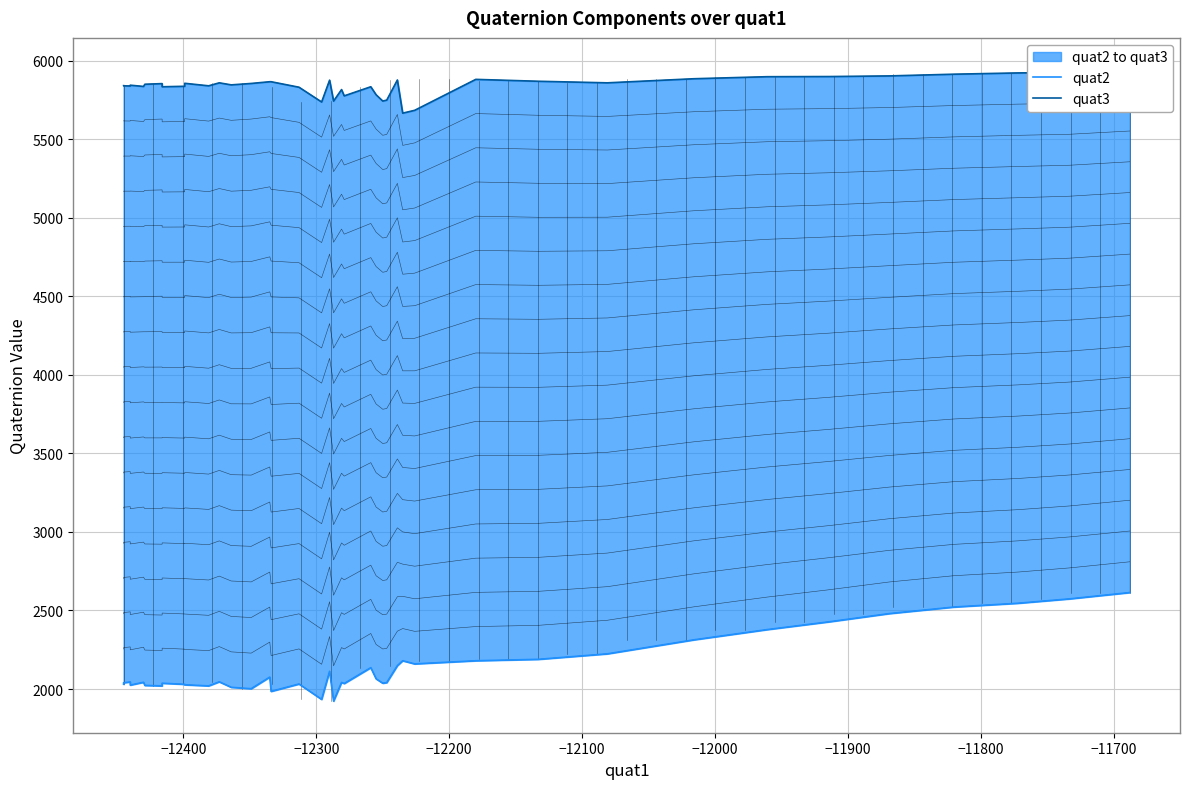

List the series in order of their overall mean, highest first.

quat3, quat2